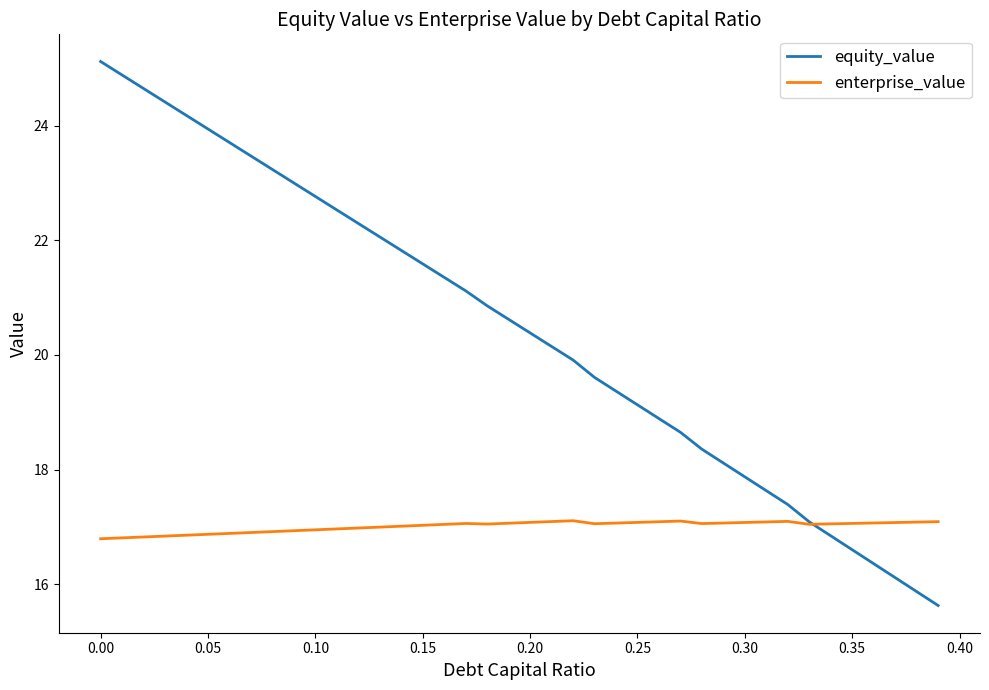

Is this an area chart (filled region under the line)?

No